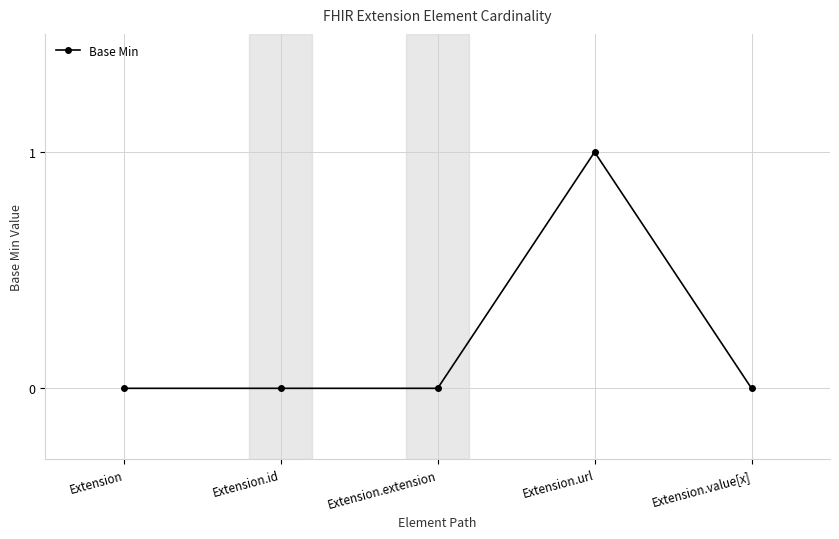

What is the label of the 2nd point from the left?

Extension.id